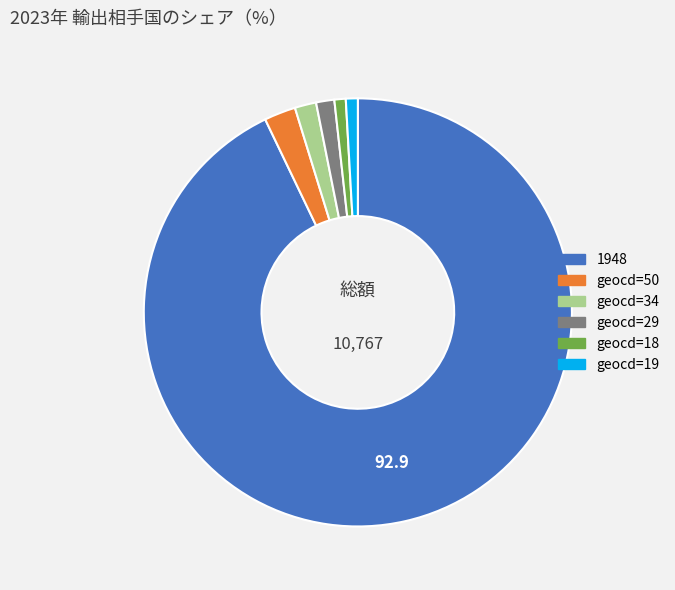

Which category accounts for the majority?

1948